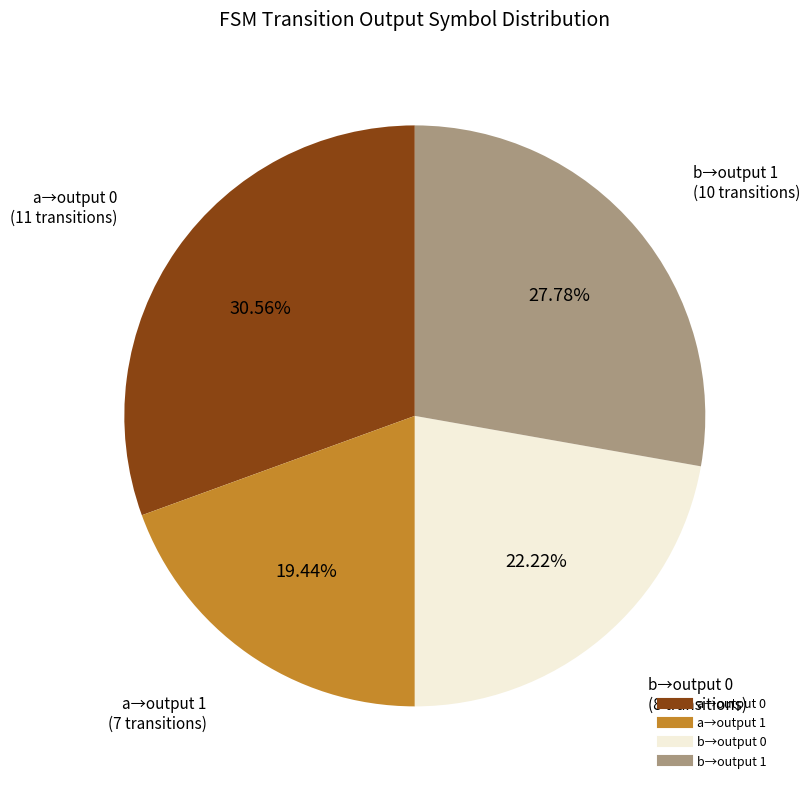

Is there any slice that represents more than half of the pie?

No